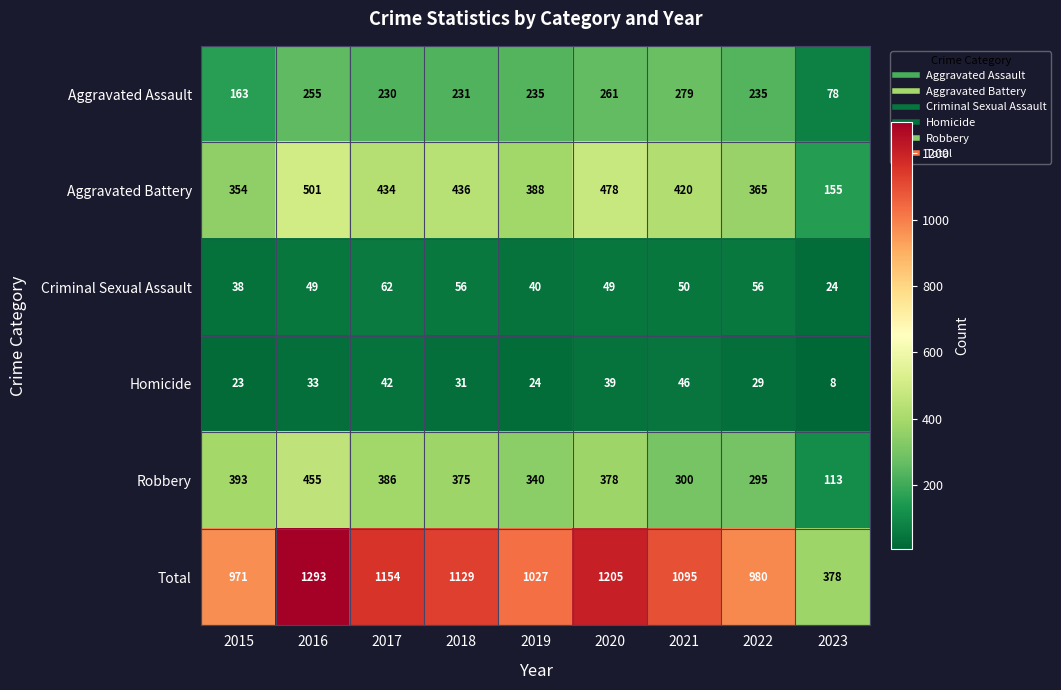

At which category does the chart reach its peak across all series?

2016